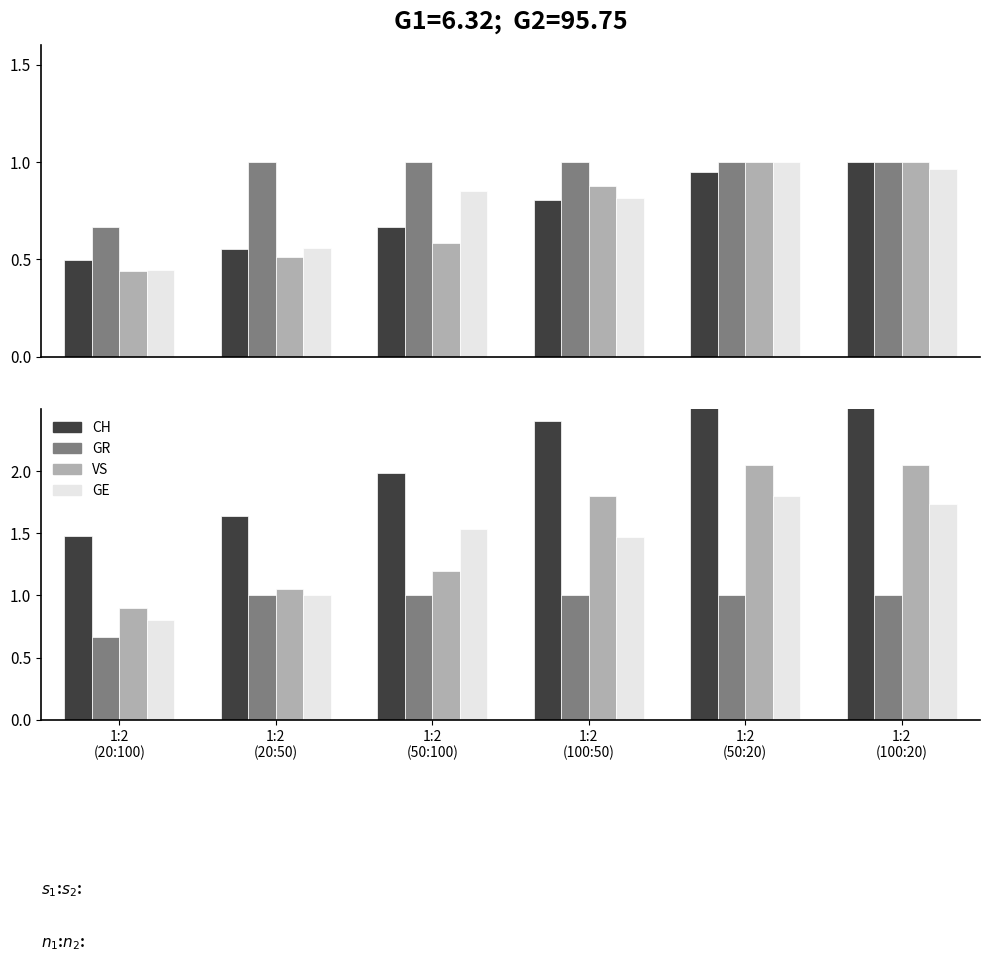

Which series has the largest total across all categories?

CH